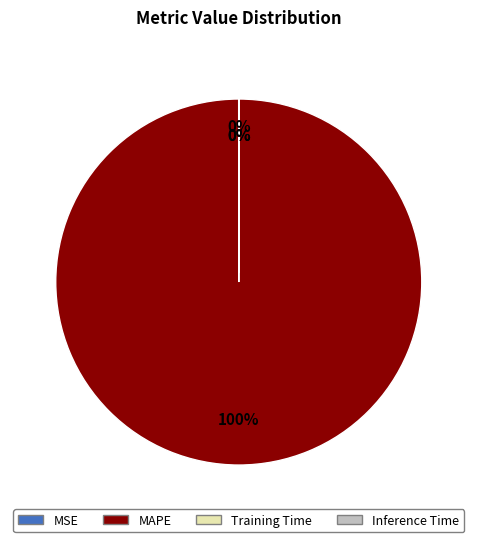

To the nearest percent, what is the difference between the largest and smallest slice percentages?

100%